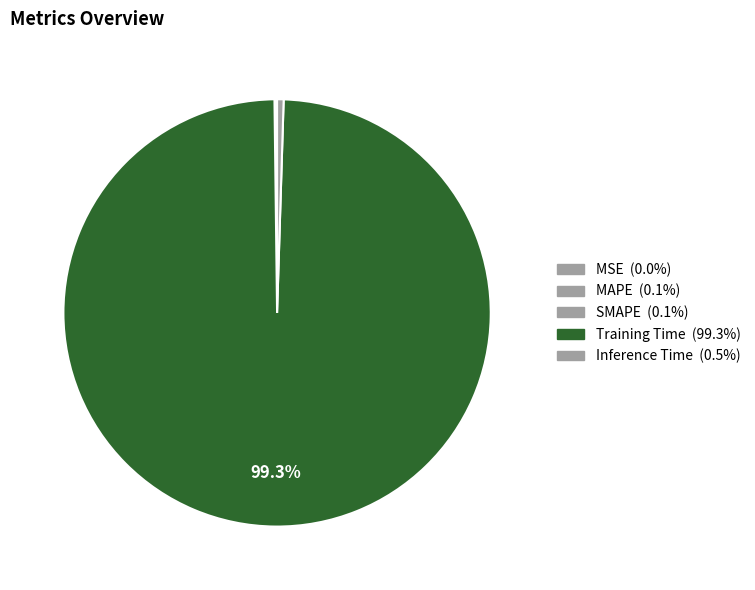

Count the number of slices in the pie.

5